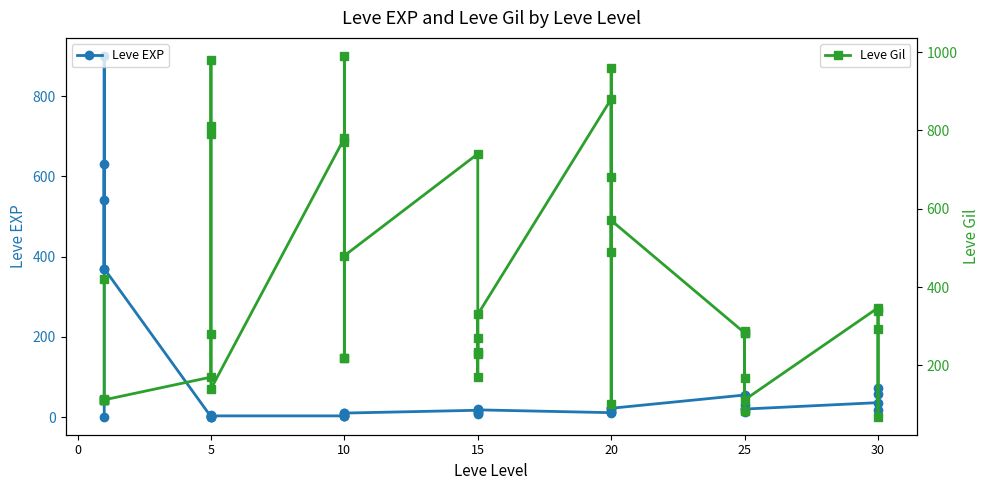

List the series in order of their peak value, highest first.

Leve Gil, Leve EXP